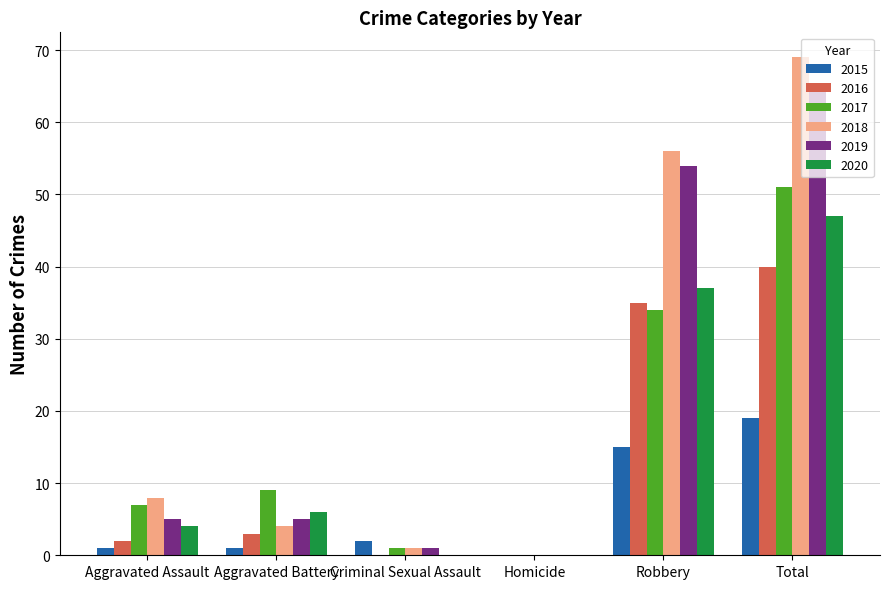

What is the difference between the 2018 values at Homicide and Total?

69